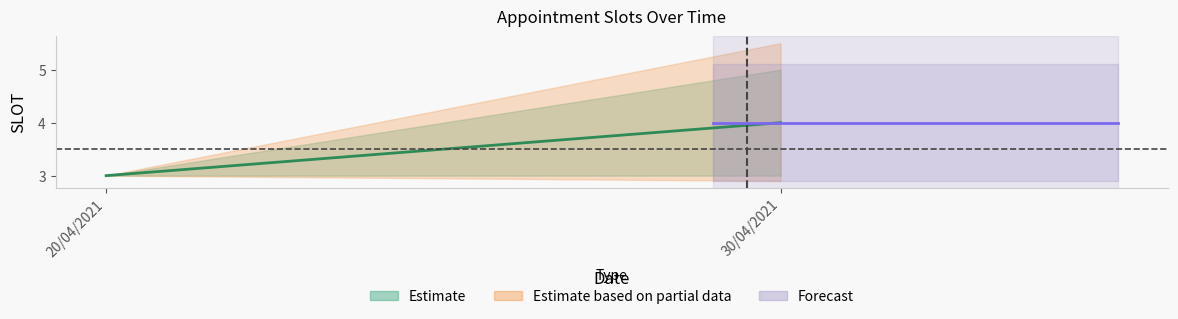

What is the sum of all SLOT values?

7